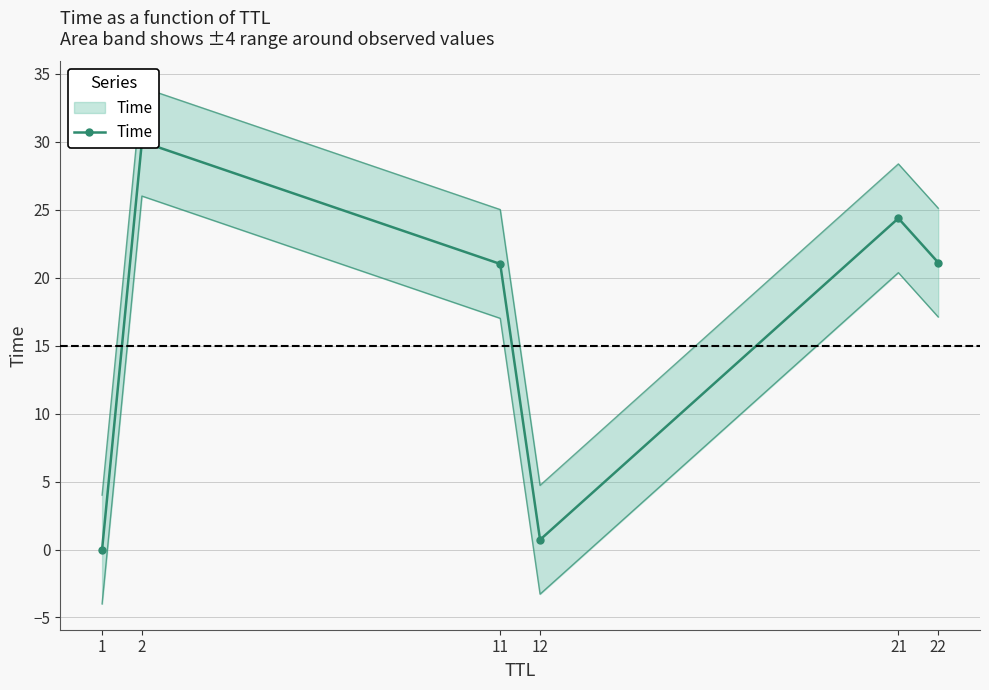

The value at 22 is 21.1. True or false?

True